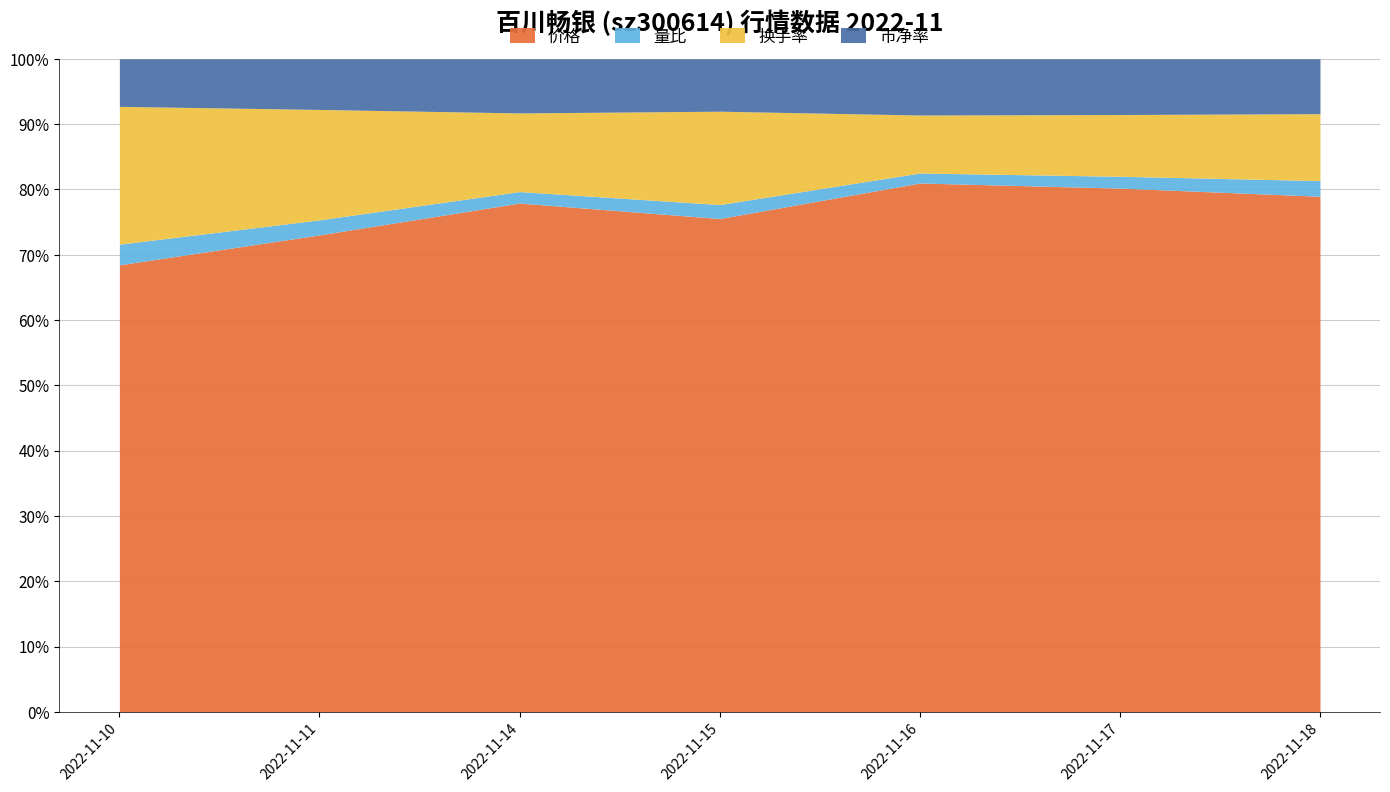

Does the chart have visible grid lines?

Yes